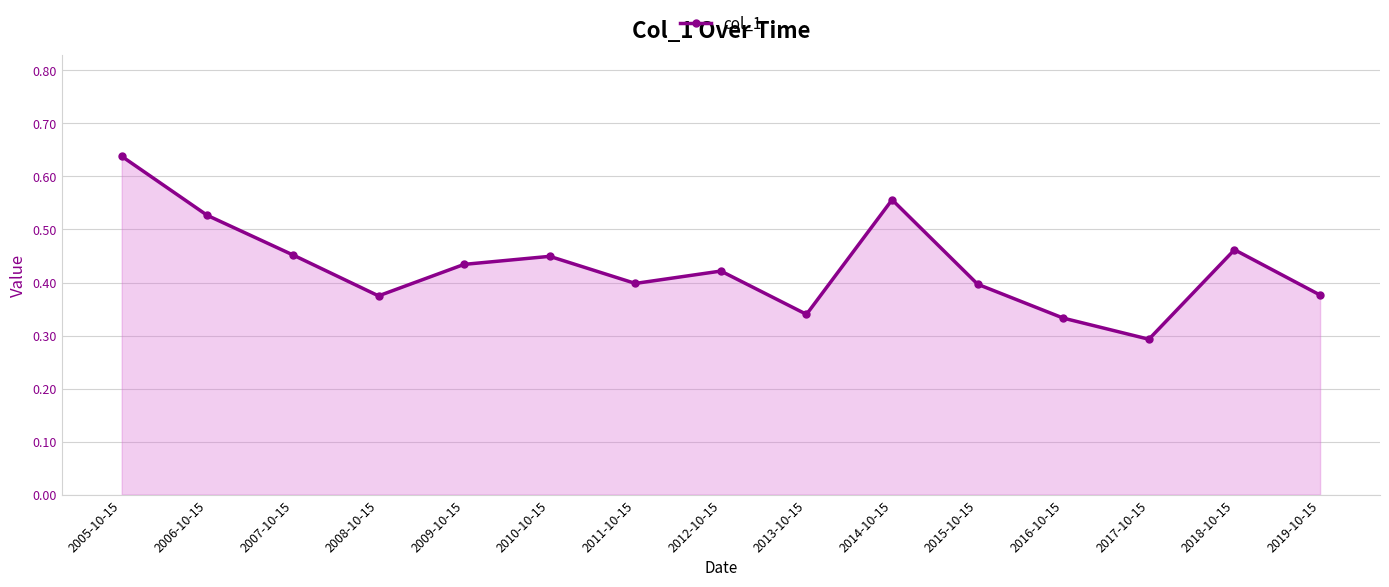

Where is the first local maximum?

2010-10-15